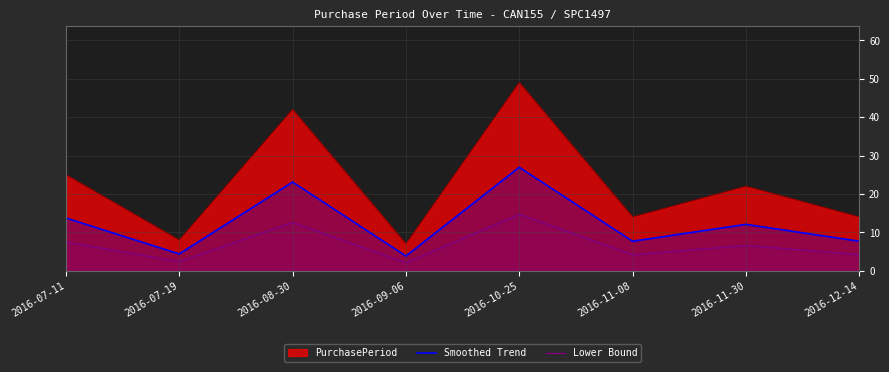

True or false: Lower Bound has more than 0 interior local peaks.

True